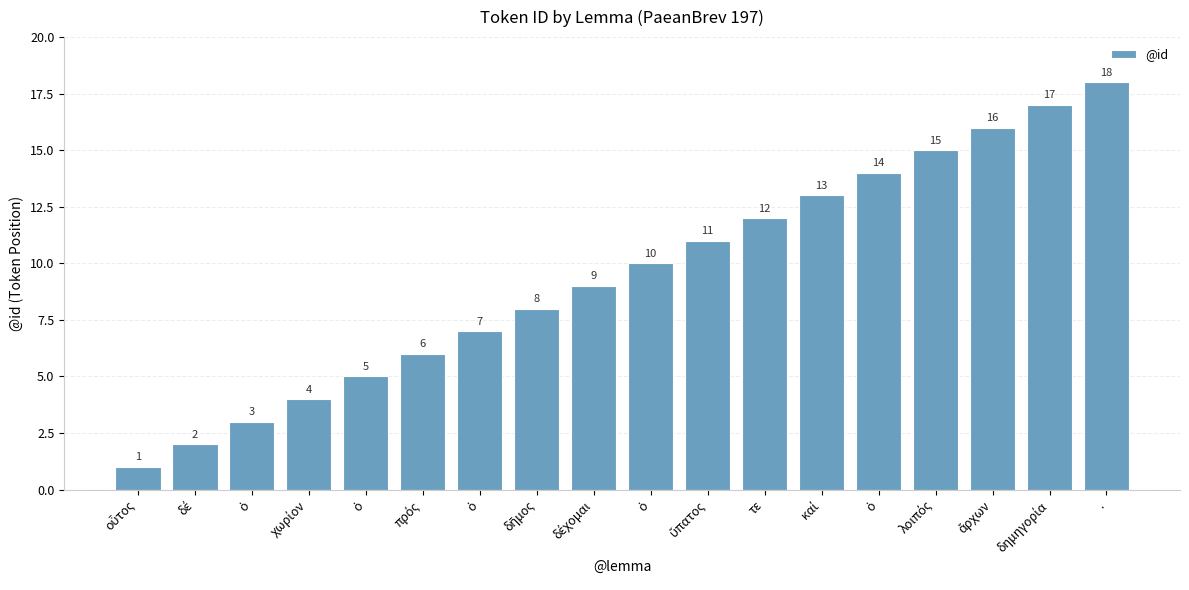

At which label is the value closest to 9?

δέχομαι